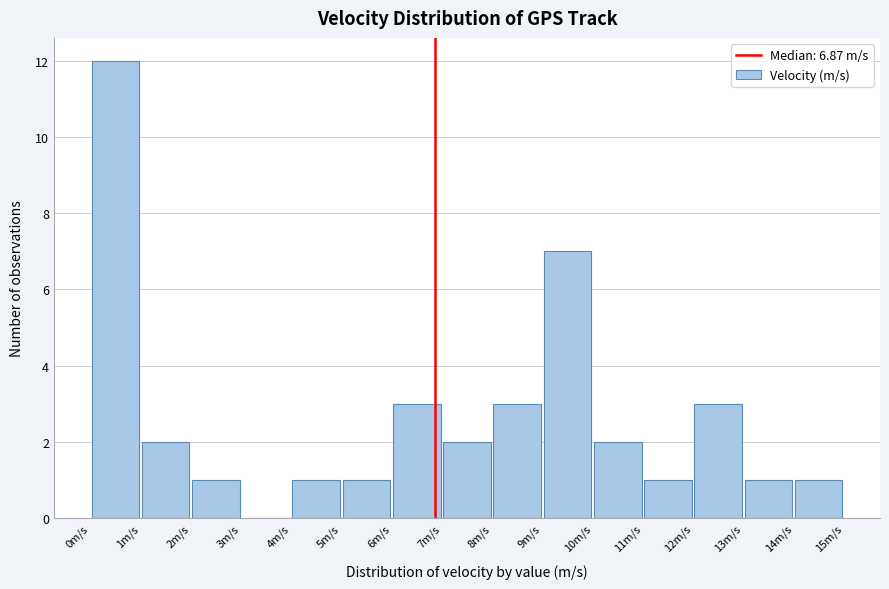

Which range on the x-axis has the tallest bar?

0 to 1